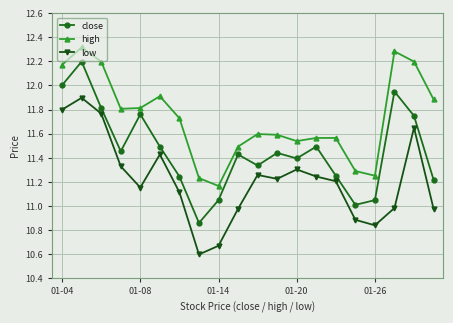

True or false: high and close intersect in this chart.

False